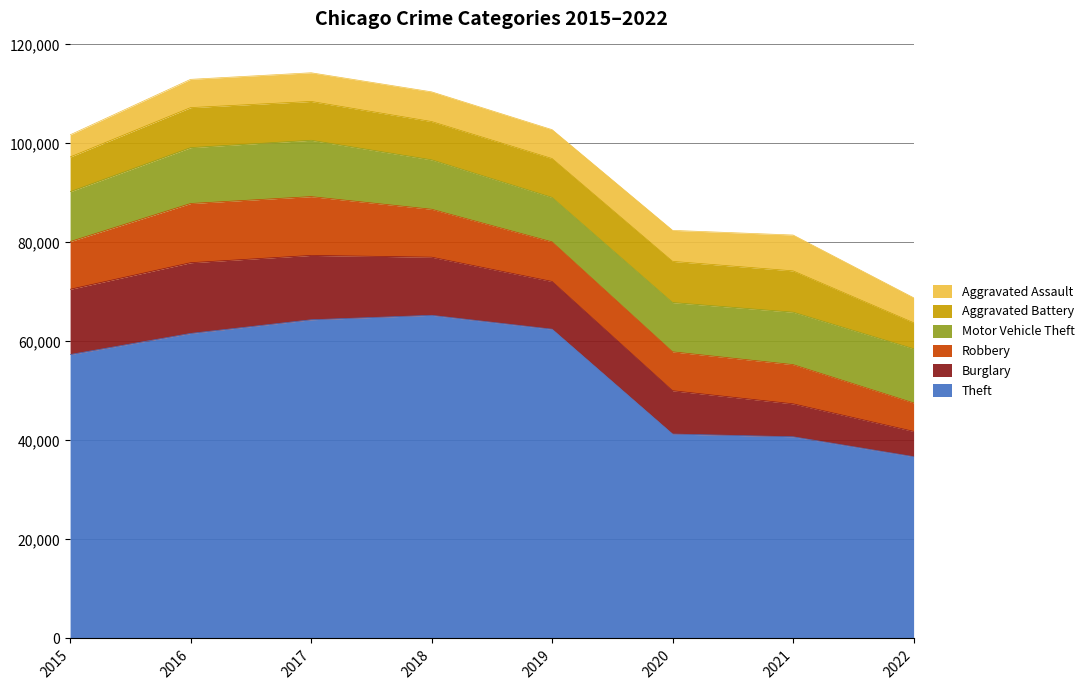

After their last crossing, which series has the higher values: Burglary or Aggravated Assault?

Burglary